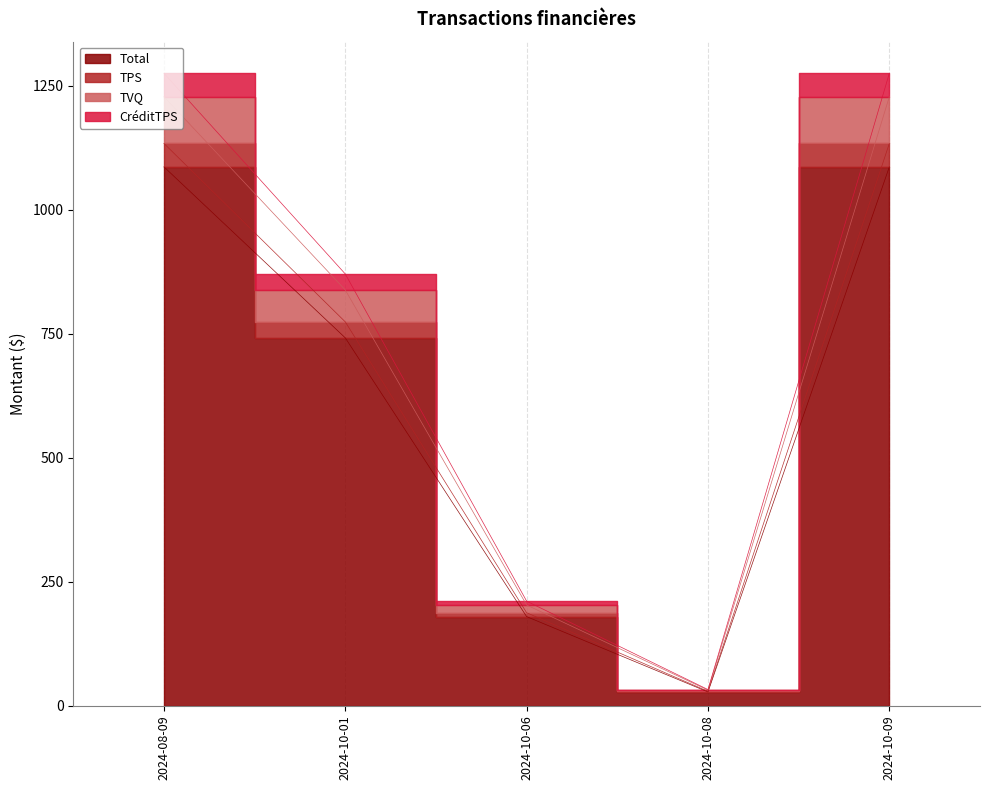

What is the approximate value of Total at 2024-10-09?

1086.5